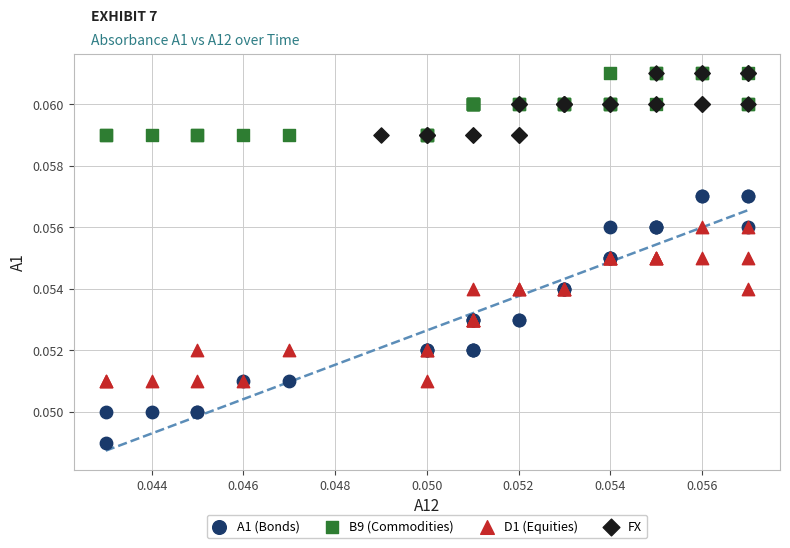

Which series contains the lowest Y value?

A1 (Bonds)